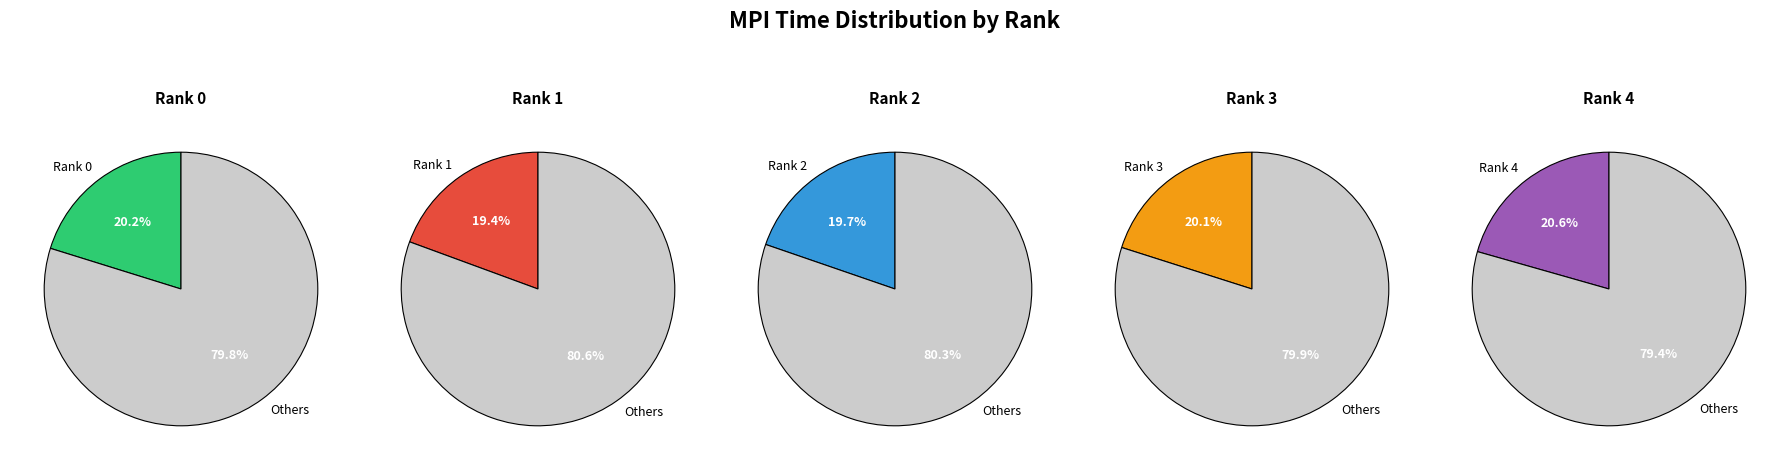

Is the sum of Rank 3 and Rank 4 greater than half?

No